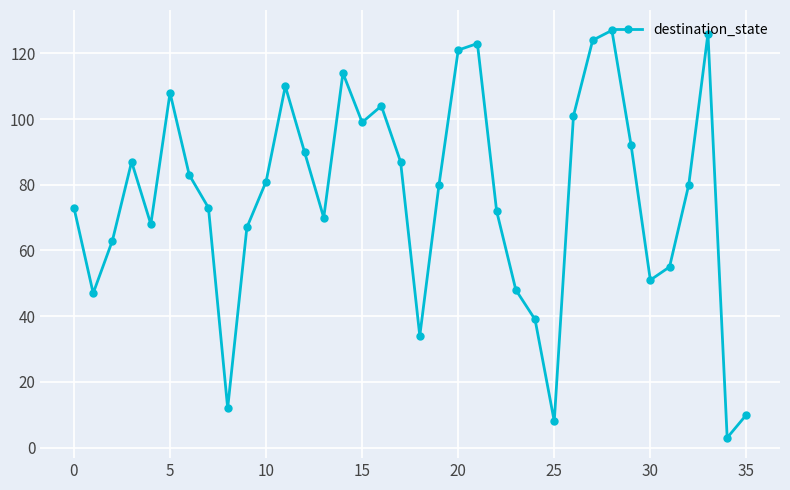

What is the sum of all values?

2730